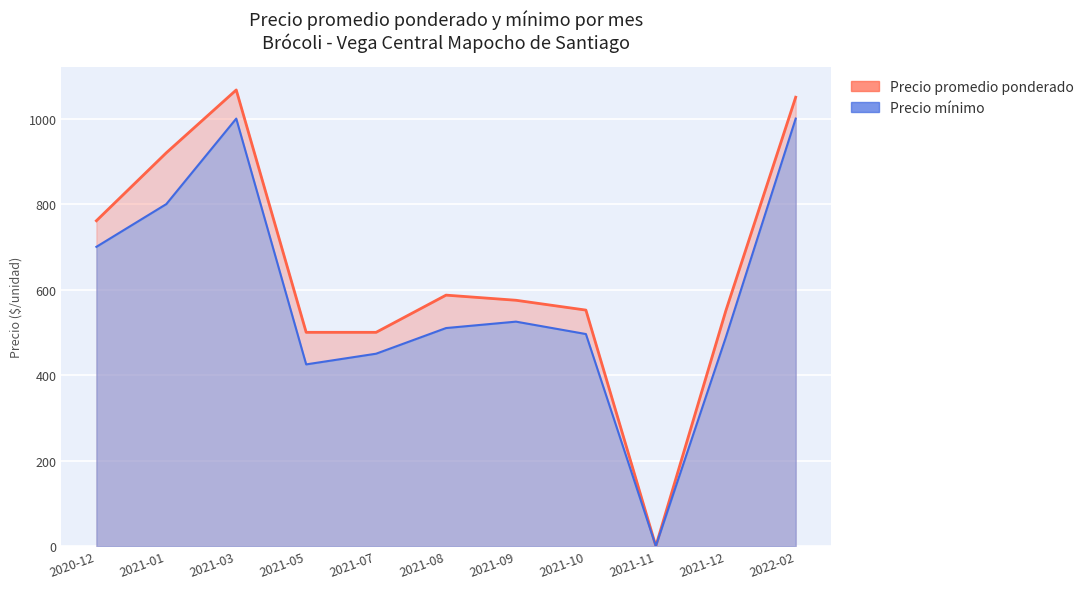

Count the number of categories in the chart.

11